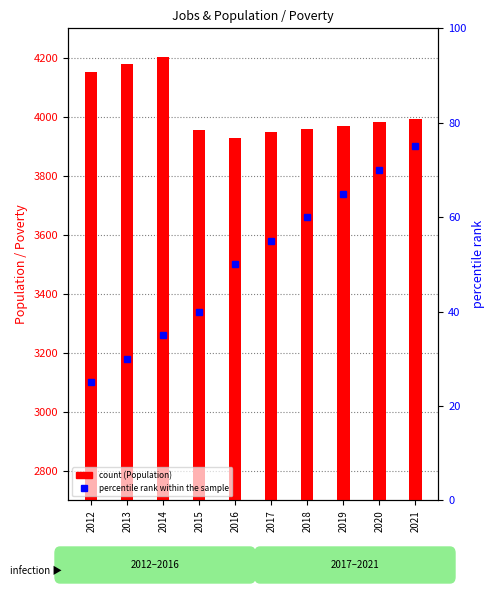

Read the percentile rank within the sample value at 2012, to the nearest 10.

20